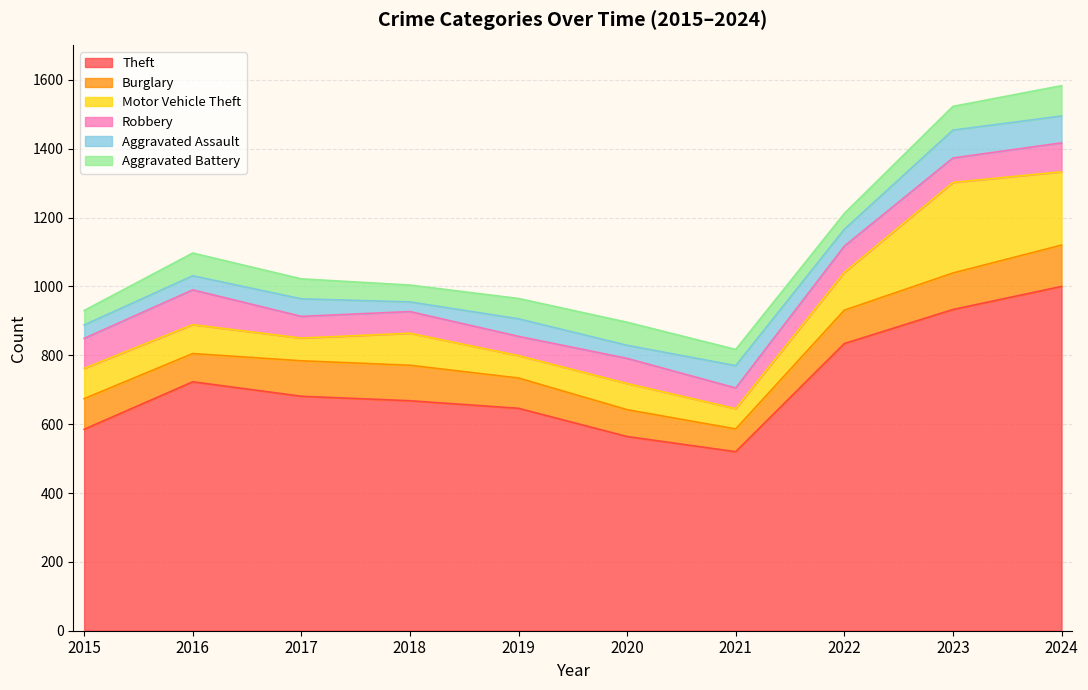

What is the value of the Motor Vehicle Theft point at the 2nd from the left?

84